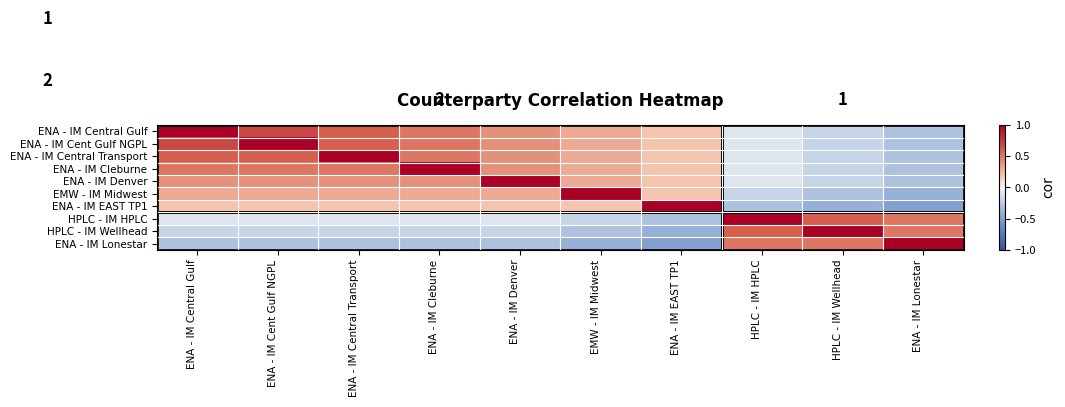

The value of HPLC - IM HPLC at HPLC - IM HPLC is 0.3. True or false?

False